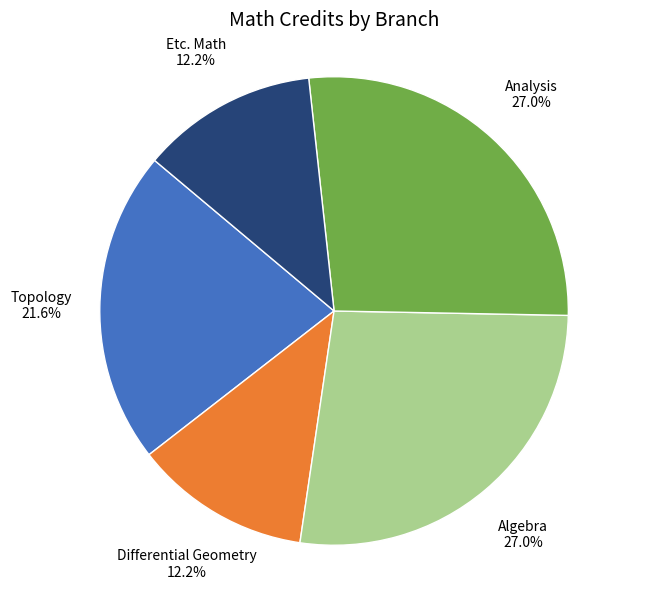

Does Topology represent more than half of the total?

No